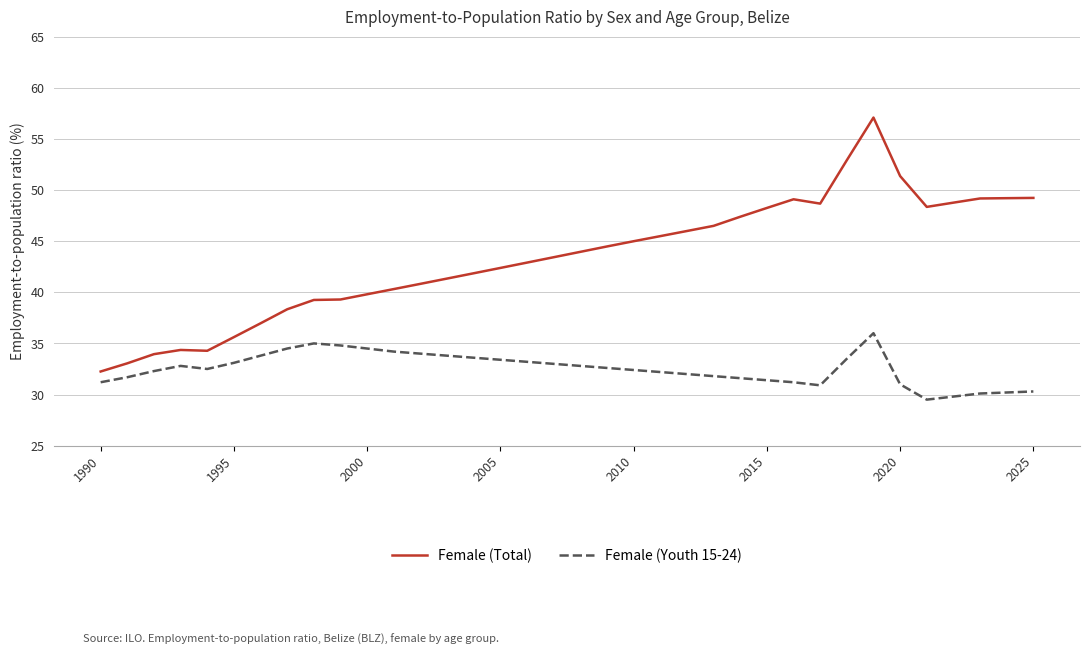

Does the chart display data point markers on the line(s)?

No